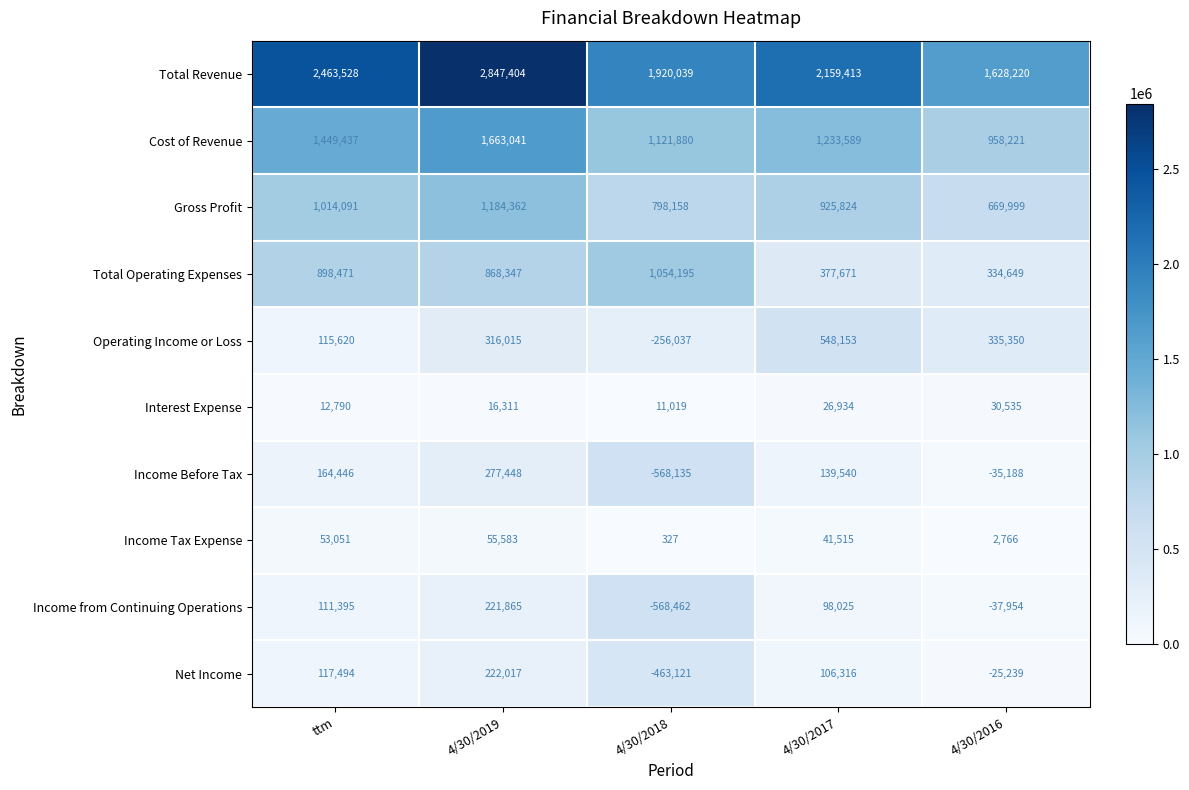

What is the maximum value shown in the chart?

2847404